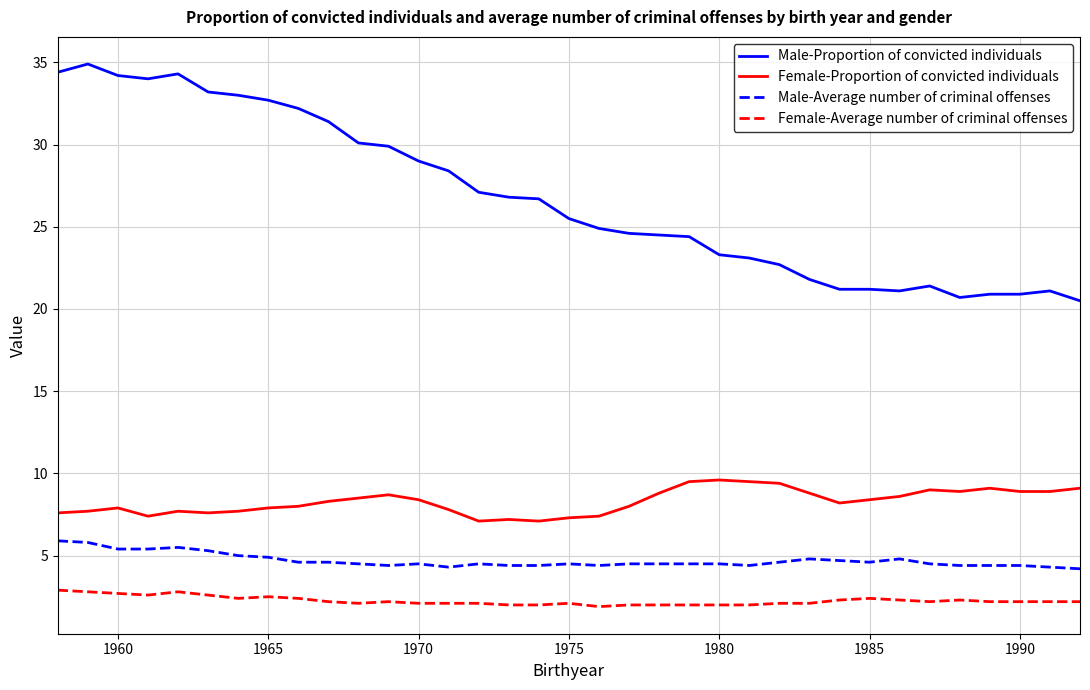

True or false: Male-Average number of criminal offenses and Female-Average number of criminal offenses cross at least once.

False